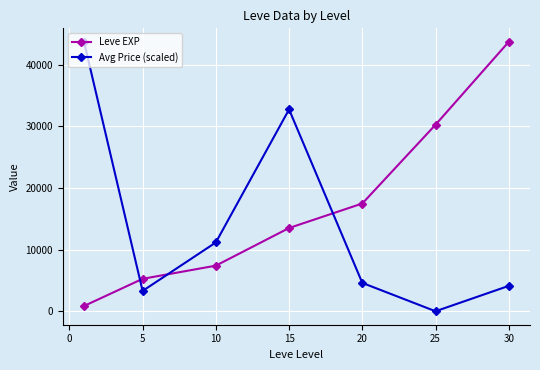

What is the value of the Avg Price (scaled) point at the 2nd from the left?

3297.5